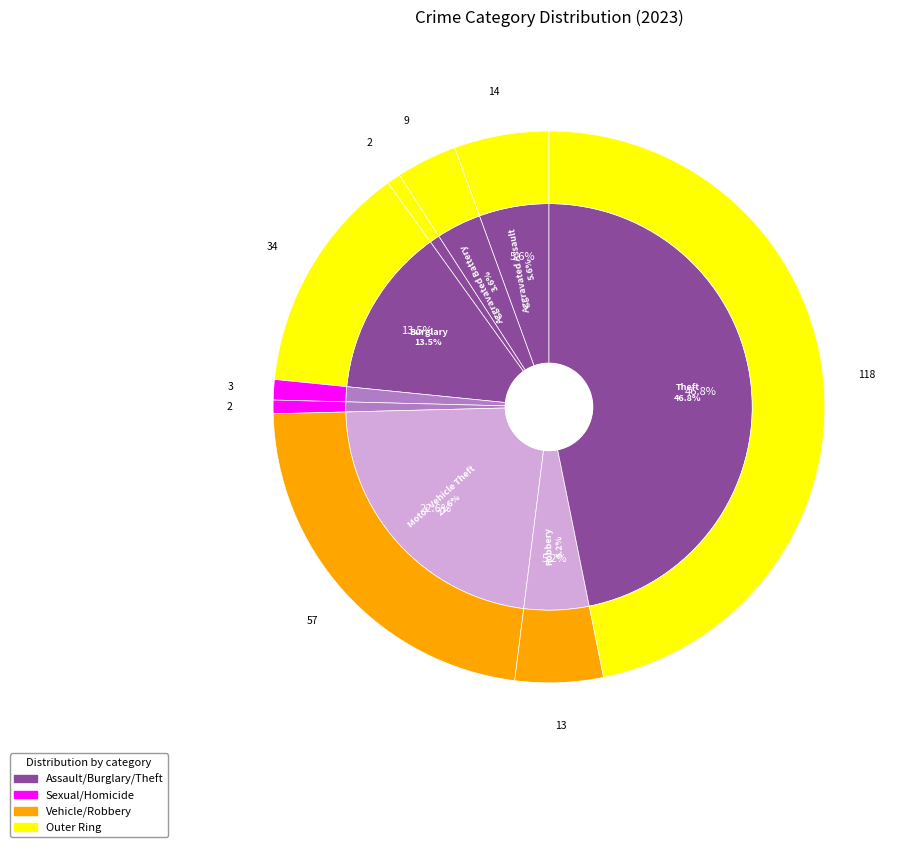

Is it true that Homicide is 1% of the pie?

True